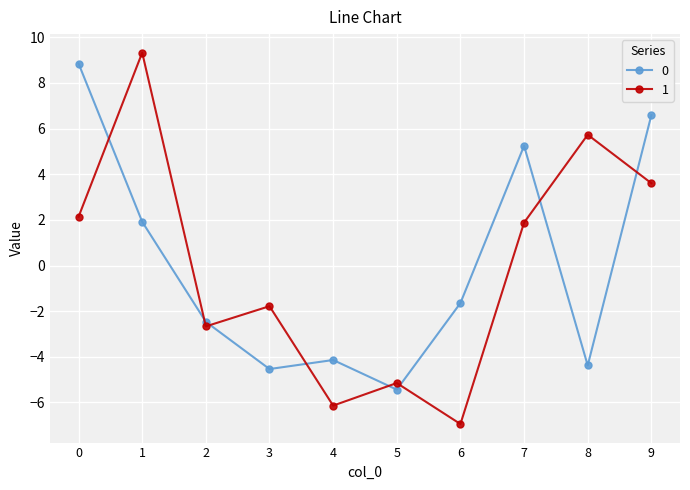

Reading left to right, transcribe all the data shown in this chart.

0: 0=8.9	1=1.9	2=-2.5	3=-4.5	4=-4.1	5=-5.4	6=-1.6	7=5.2	8=-4.4	9=6.6
1: 0=2.1	1=9.3	2=-2.7	3=-1.8	4=-6.1	5=-5.1	6=-6.9	7=1.9	8=5.7	9=3.6